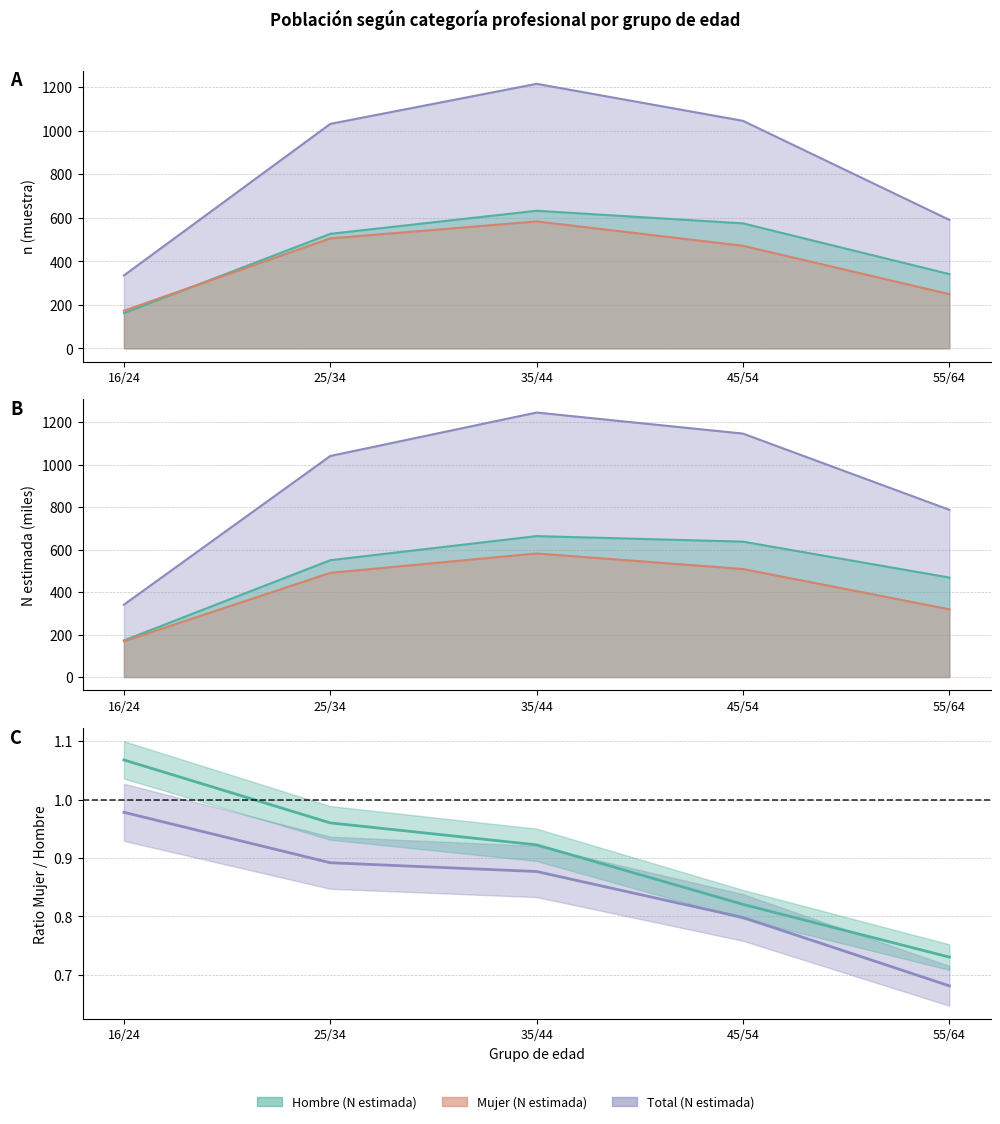

What position from the right is 25/34?

4